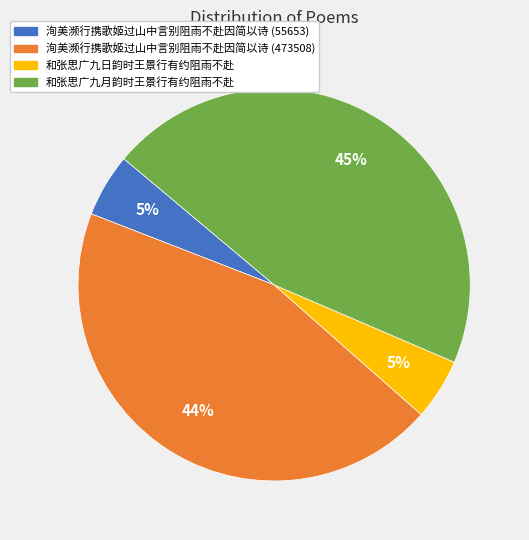

How many segments does this pie chart have?

4